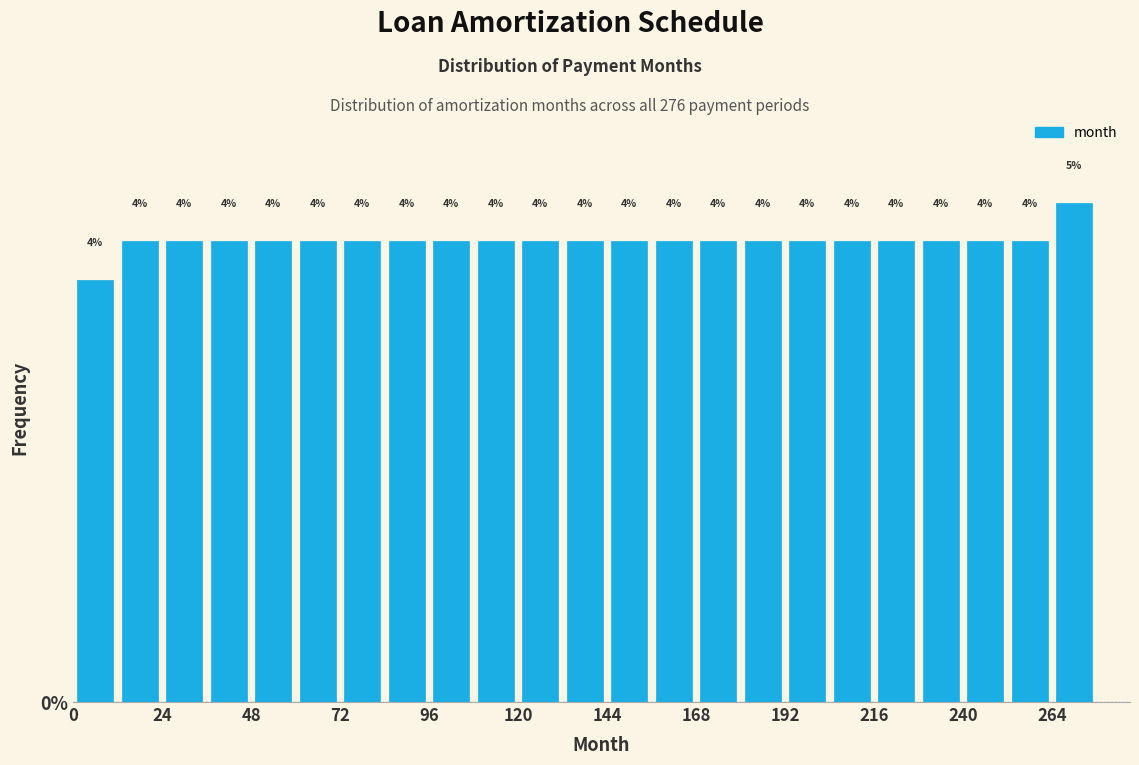

Read against the x-axis, roughly where is the centre of the tallest bar?

270